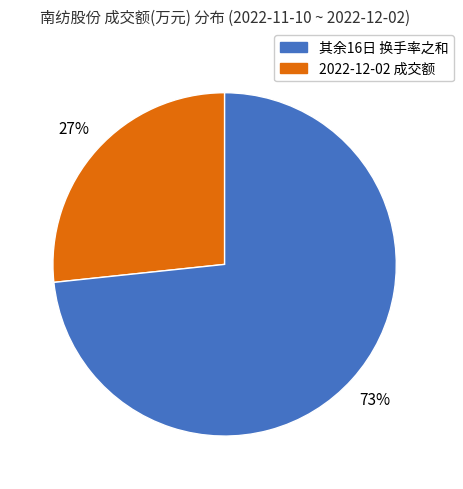

Is there any slice that represents more than half of the pie?

Yes